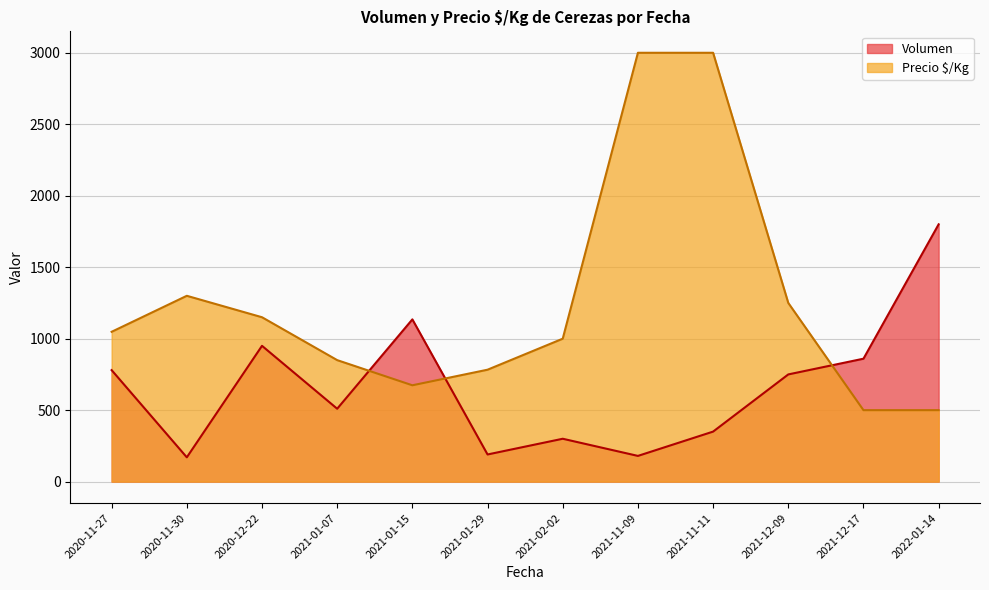

At how many categories does at least one series exceed 2823?

2